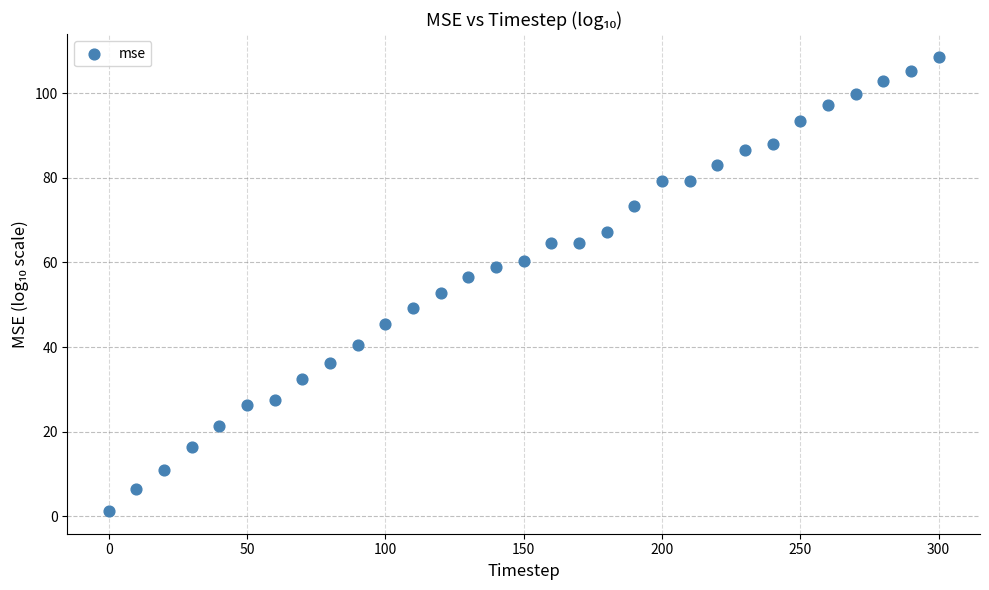

What is the range of Y values (max minus min)?

107.3